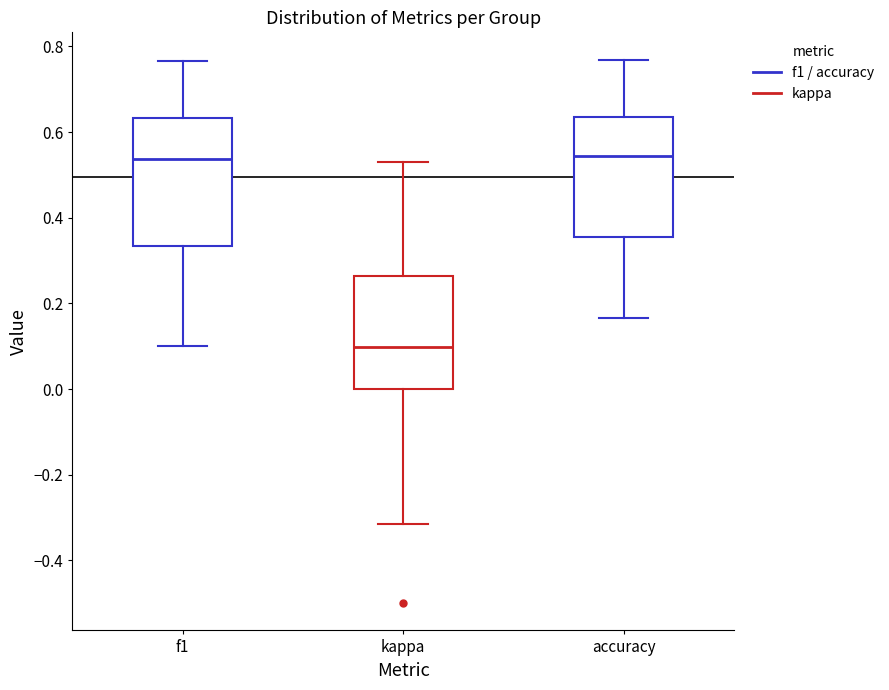

Reading left to right, transcribe this box plot: for each box, give where its median line is, the range the box spans, and where its two whiskers end, as read against the y-axis. The values are not printed on the chart, so give them approximately, as read against the axis.

f1: median 0.54, box 0.34 to 0.64, whiskers 0.10 to 0.76
kappa: median 0.10, box 0.00 to 0.26, whiskers -0.32 to 0.54
accuracy: median 0.54, box 0.36 to 0.64, whiskers 0.16 to 0.76